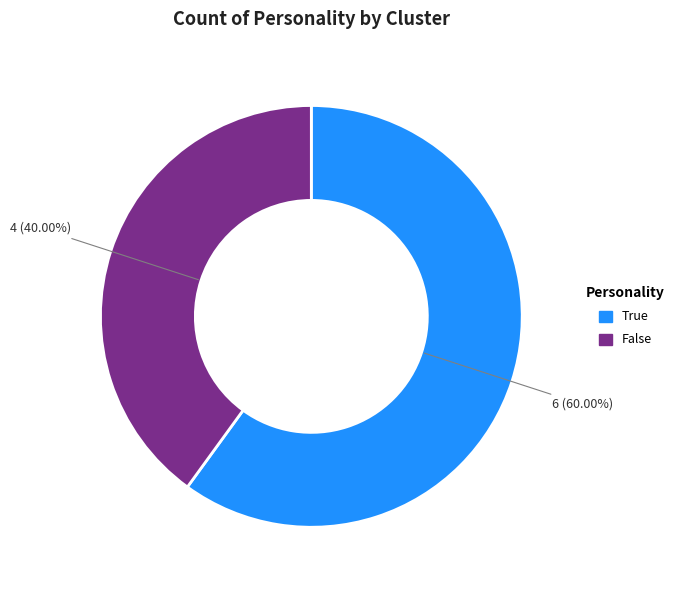

What is the smallest slice in the pie chart?

False